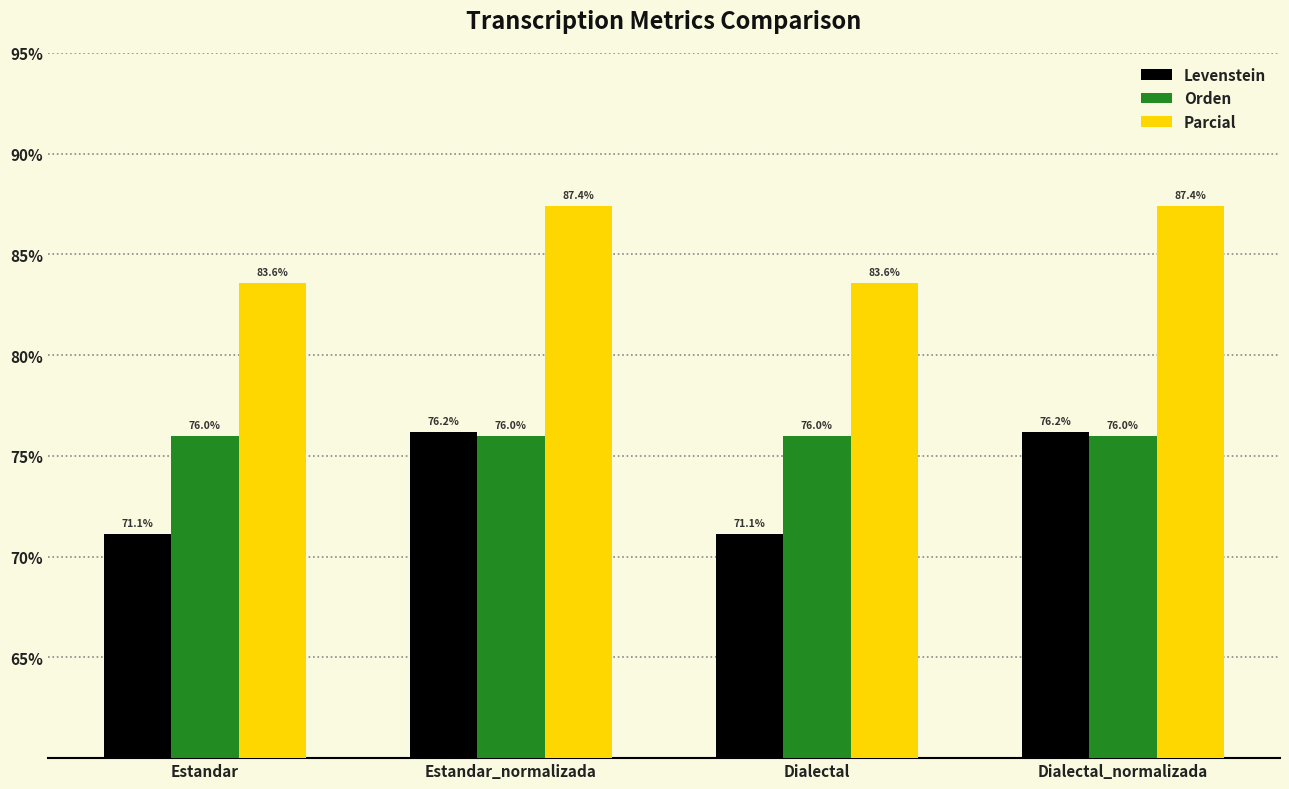

What is the total value across all series at Dialectal_normalizada?

239.6